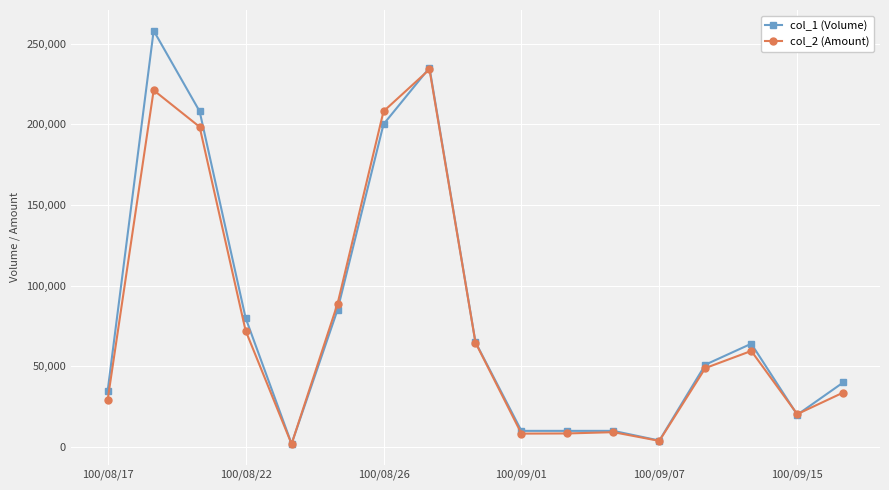

True or false: col_1 (Volume) and col_2 (Amount) cross at least once.

True